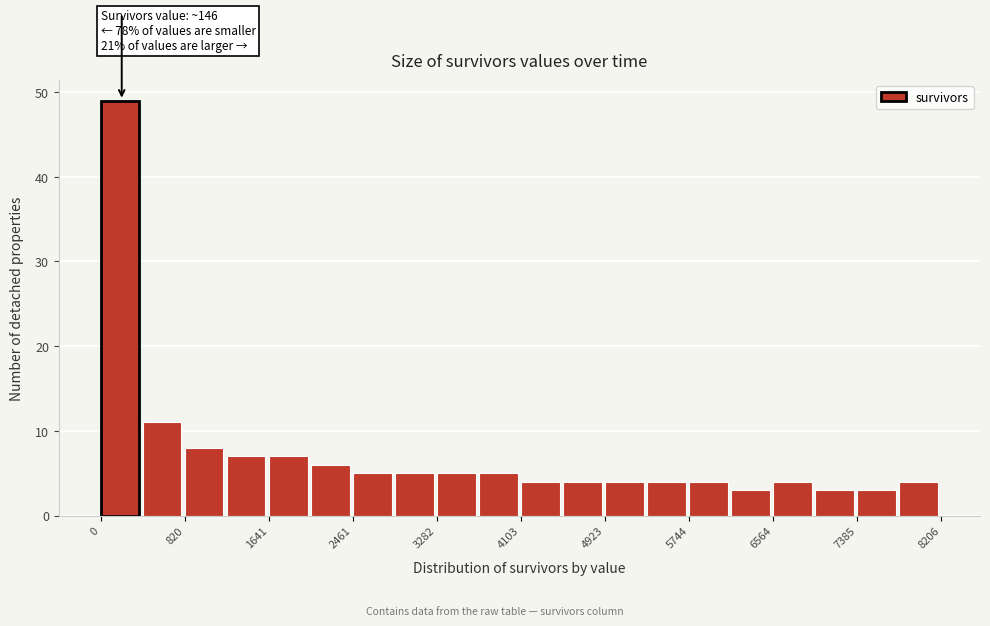

Over which range of the x-axis is the bar tallest?

0 to 400